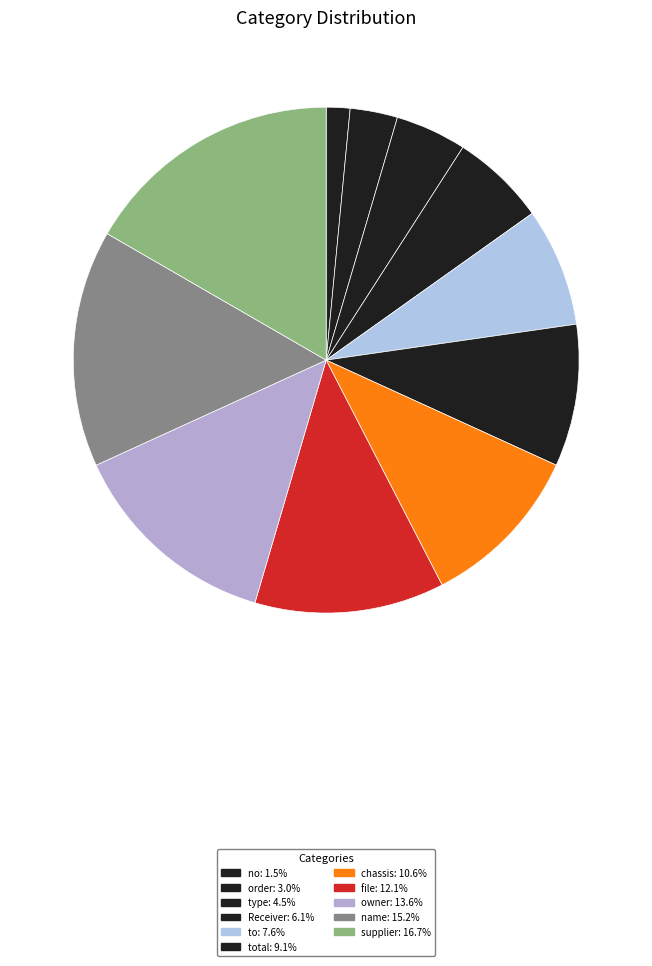

How many slices are in this pie chart?

11